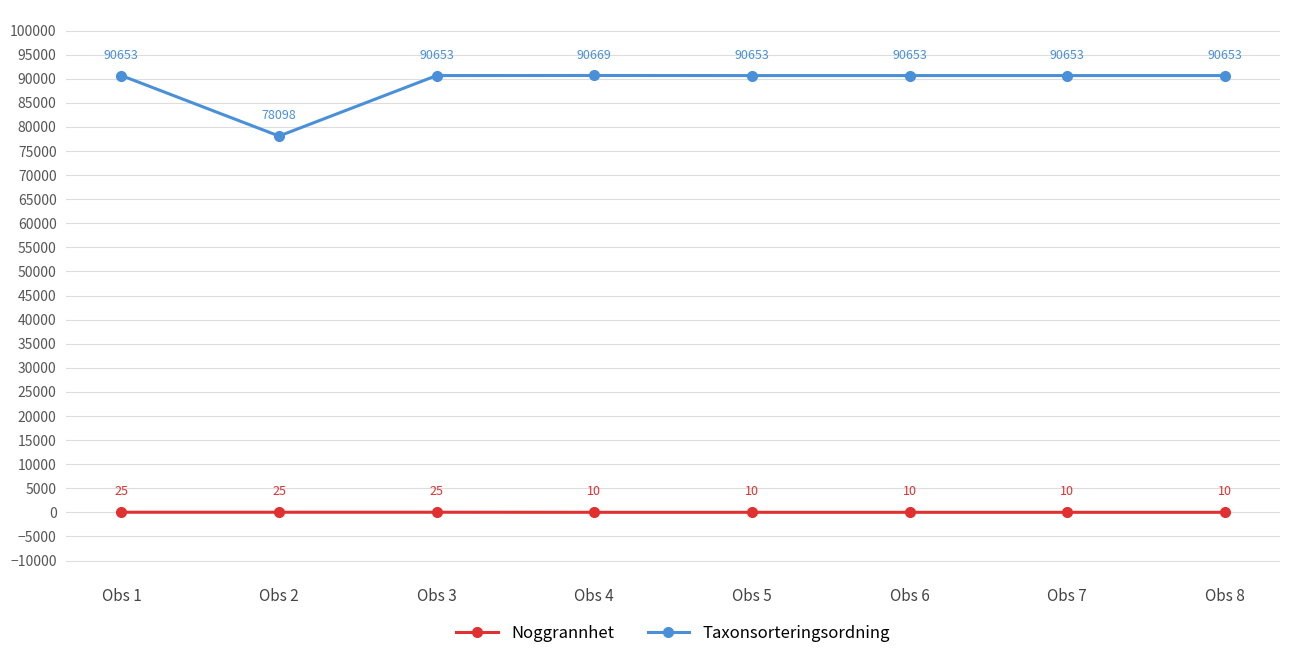

At which category does Taxonsorteringsordning reach its first local valley?

Obs 2